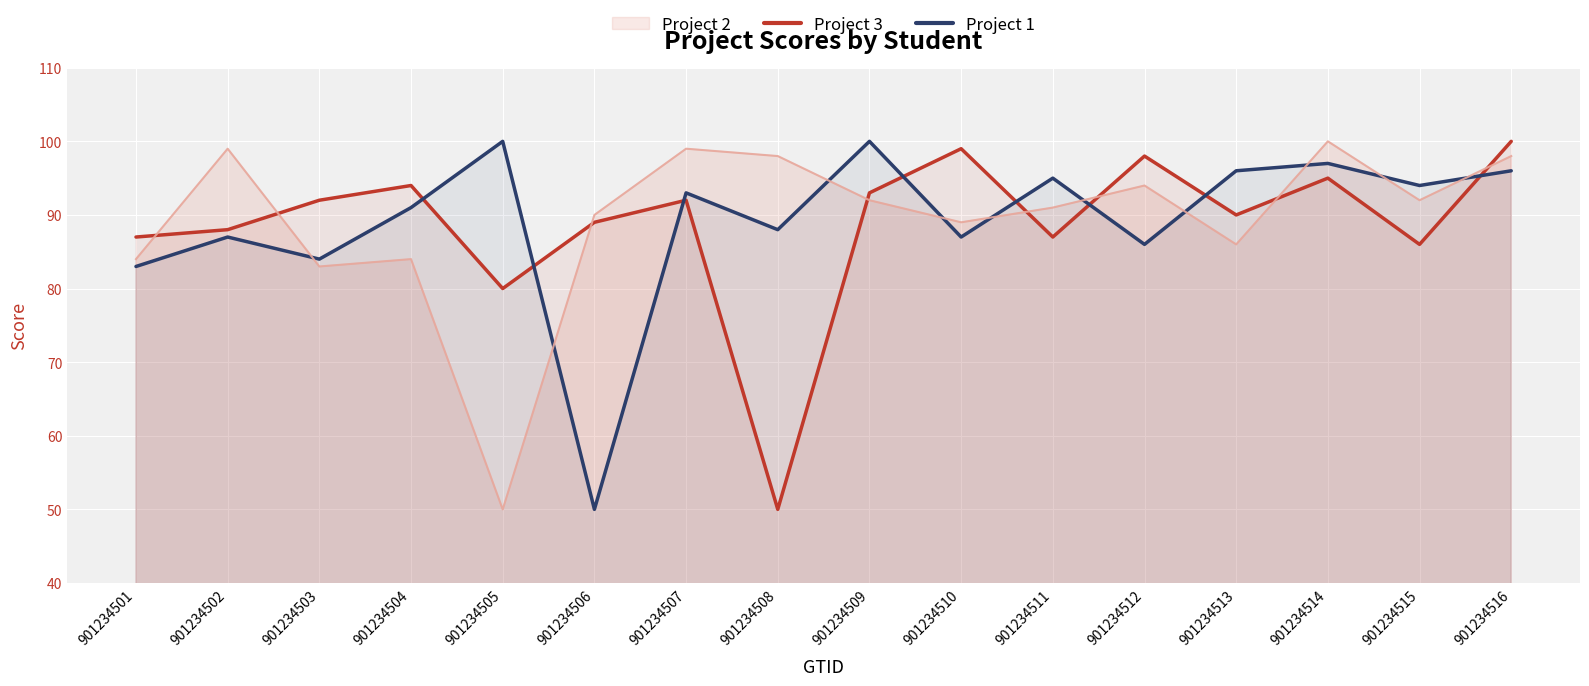

Which series has the widest spread of values?

Project 3